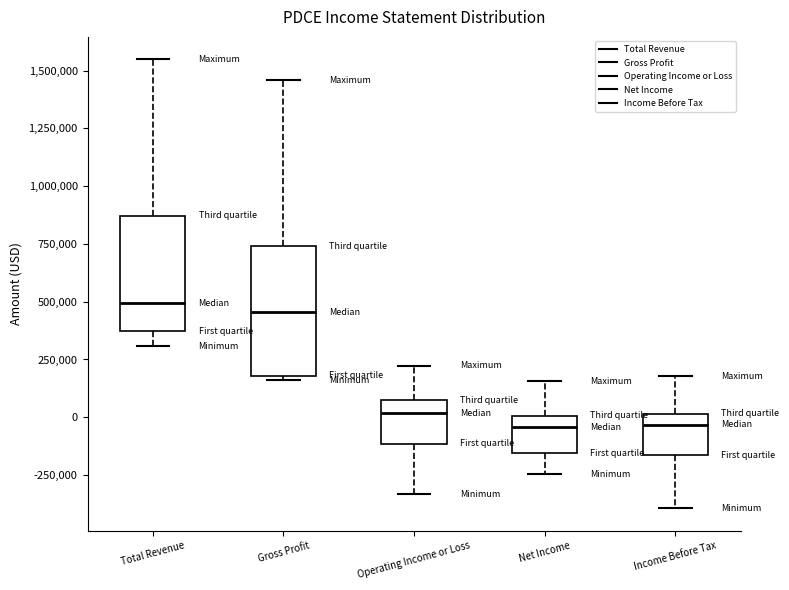

Comparing the boxes themselves (not the whiskers), which one is the tallest?

Gross Profit